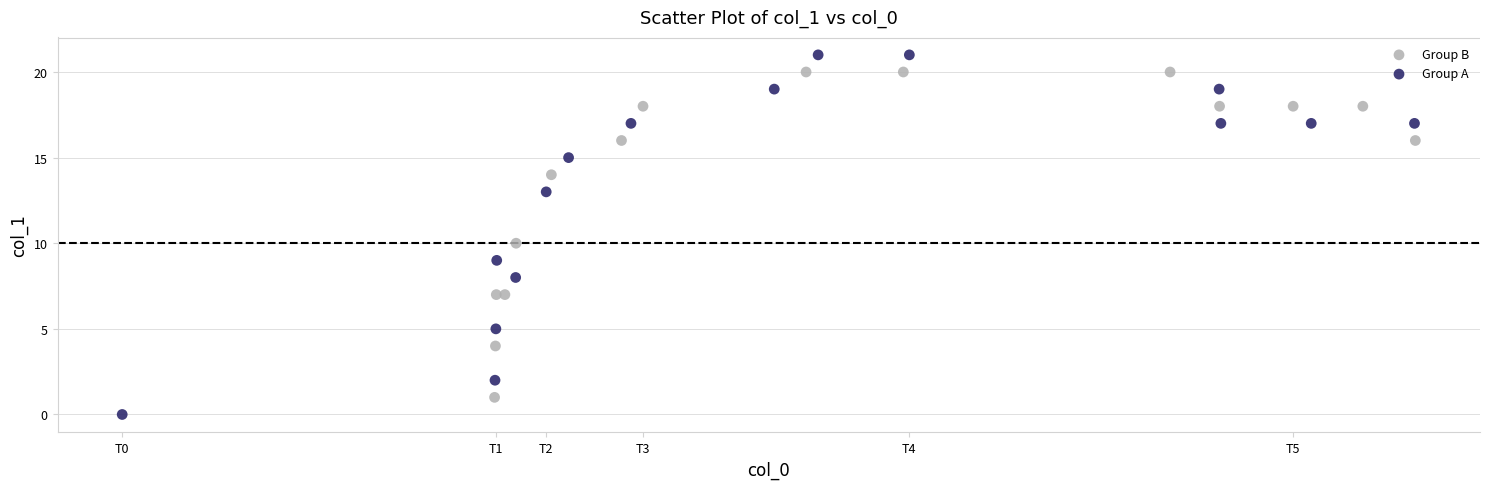

Which series has the widest spread of Y values?

Group A